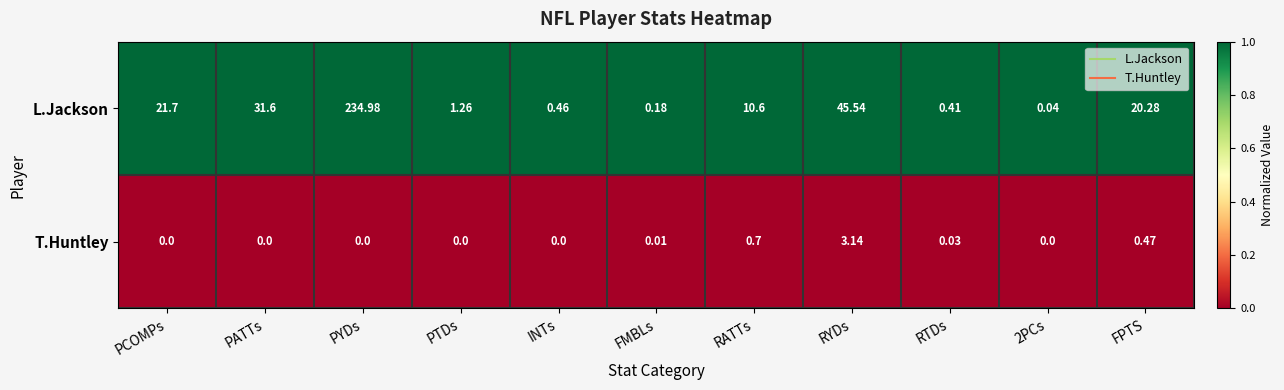

Which label corresponds to the largest value in the chart?

PYDs